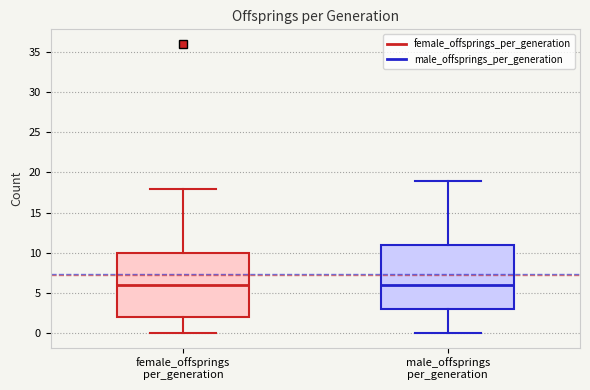

Reading left to right, read every box against the y-axis: the position of its median line, the range the box covers, and the ends of its whiskers. The values are not printed on the chart, so give them approximately, as read against the axis.

female_offsprings per_generation: median 6, box 2 to 10, whiskers 0 to 18
male_offsprings per_generation: median 6, box 3 to 11, whiskers 0 to 19